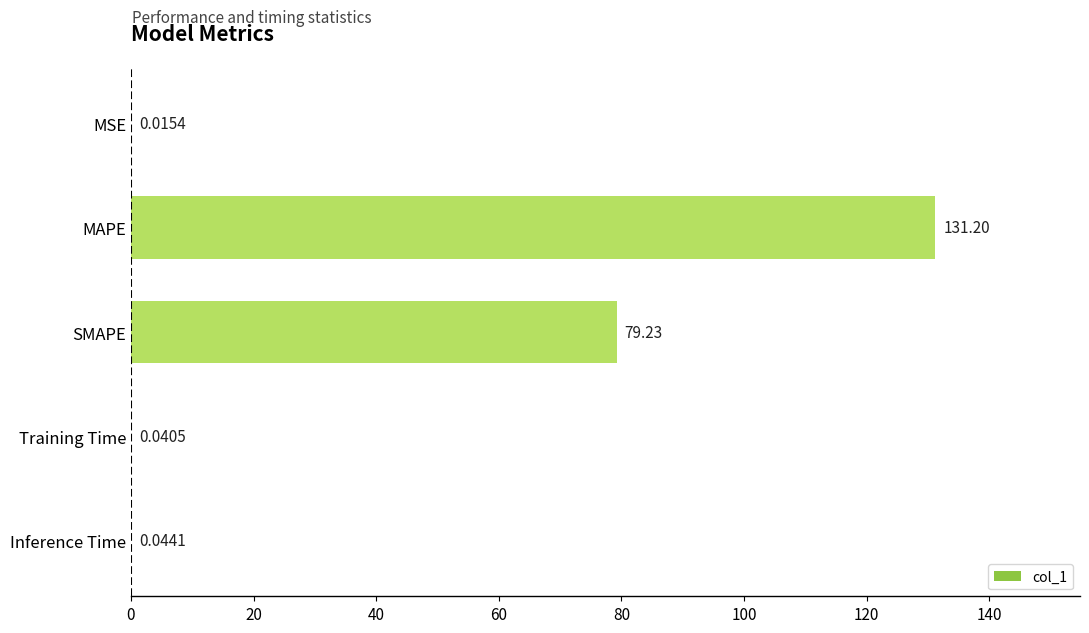

Does the chart contain stacked bars?

No